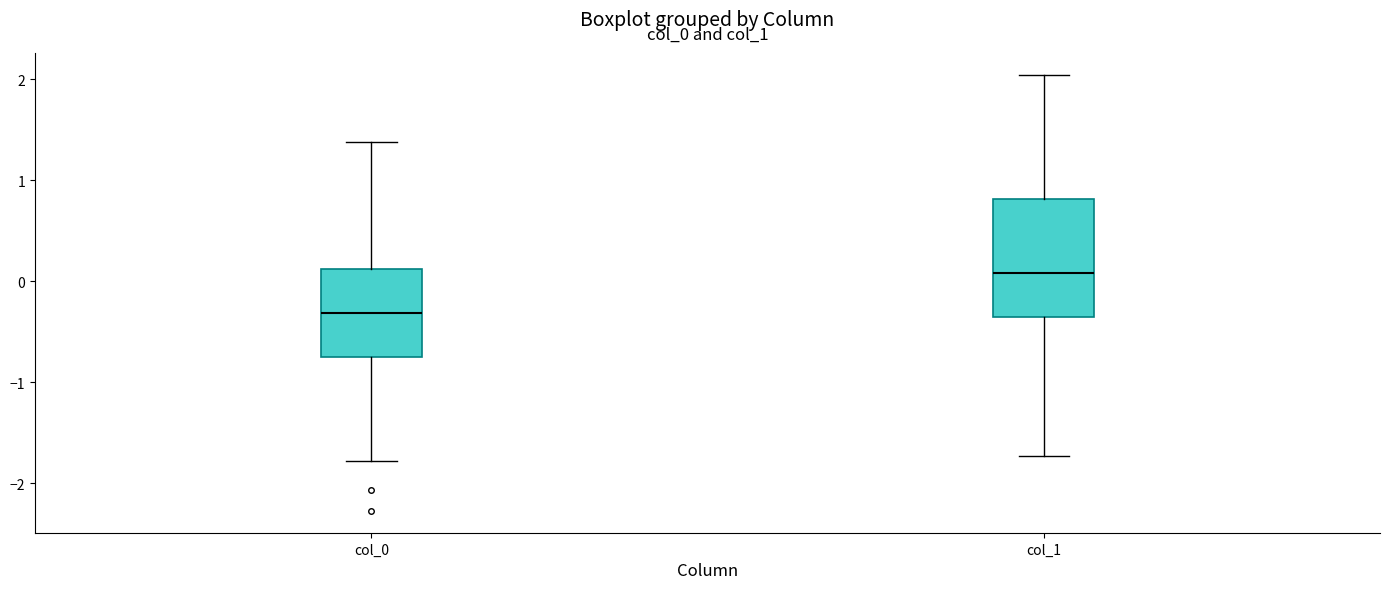

Reading left to right, transcribe this box plot: for each box, give where its median line is, the range the box spans, and where its two whiskers end, as read against the y-axis. The values are not printed on the chart, so give them approximately, as read against the axis.

col_0: median -0.3, box -0.7 to 0.1, whiskers -1.8 to 1.4
col_1: median 0.1, box -0.4 to 0.8, whiskers -1.7 to 2.0